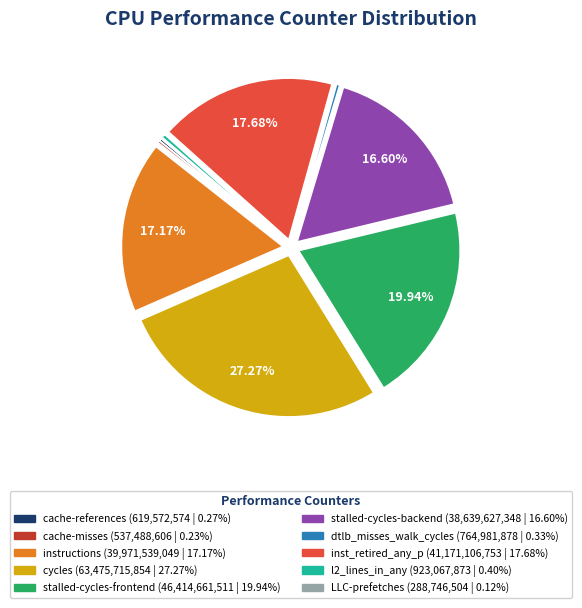

Which category has the biggest portion of the pie?

cycles